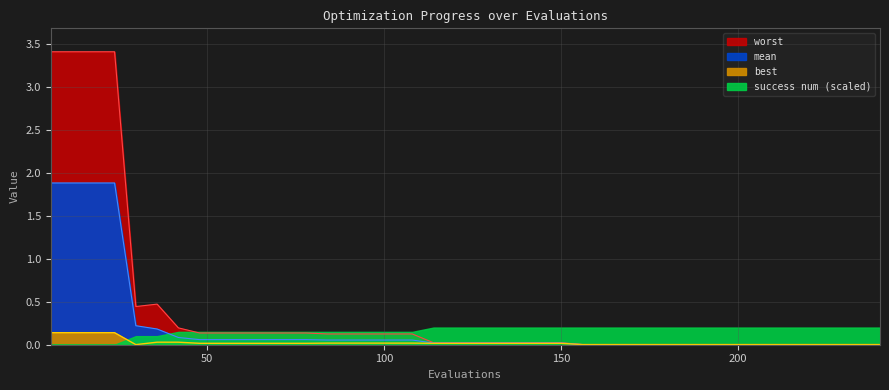

At how many categories does at least one series exceed 1?

4